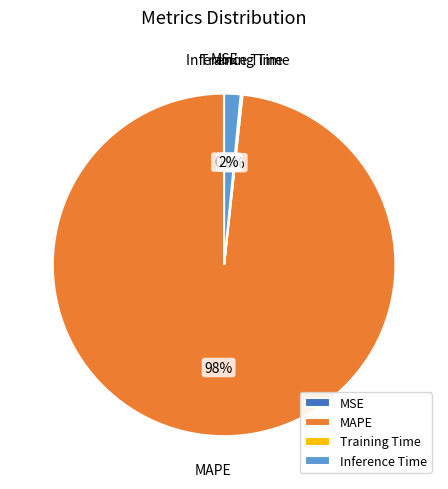

The MAPE slice represents 87% of the pie. True or false?

False